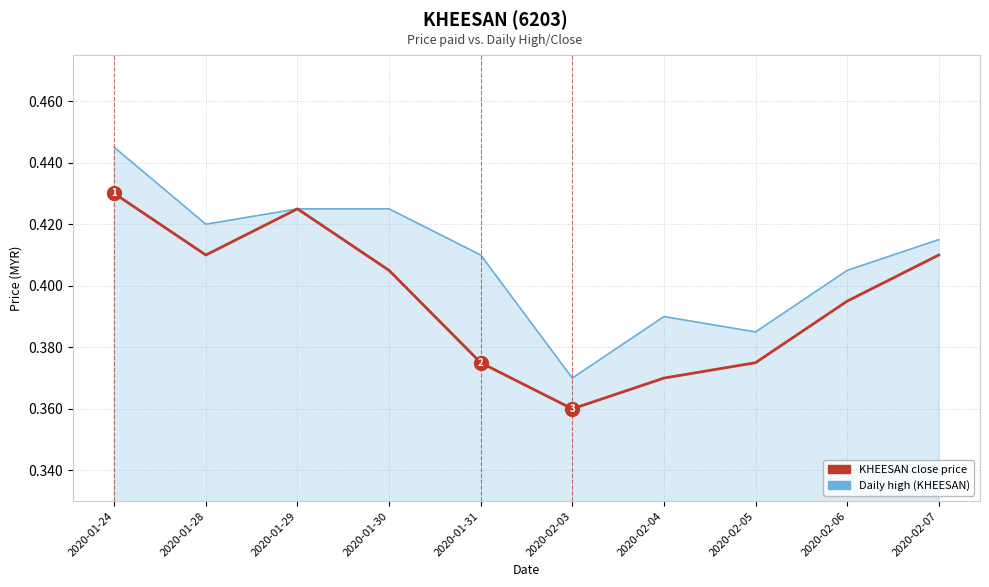

What position from the right is 2020-02-03?

5